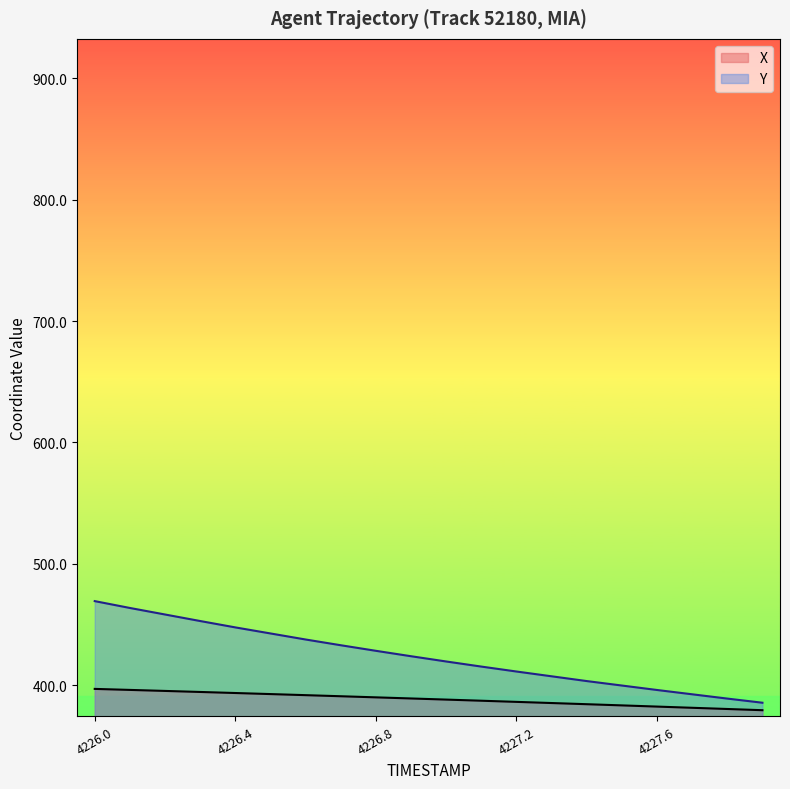

True or false: Y and X intersect in this chart.

False